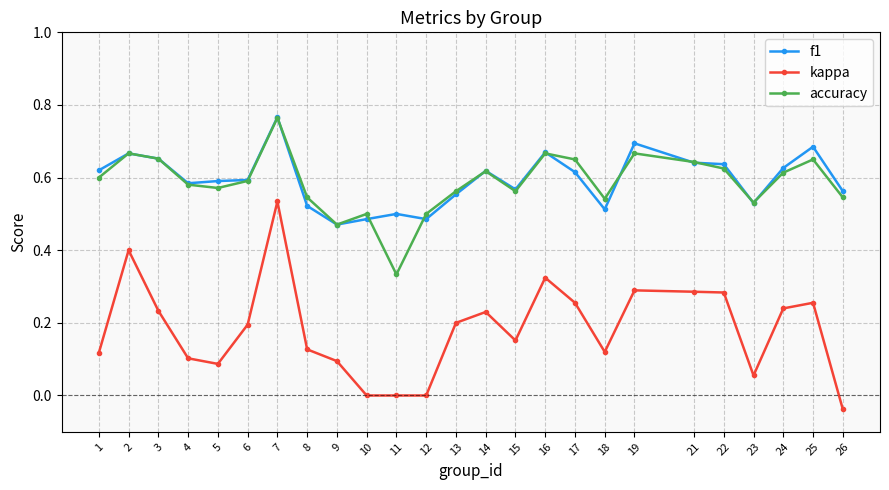

Is the value of f1 at 14 greater than the value of accuracy at 21?

No